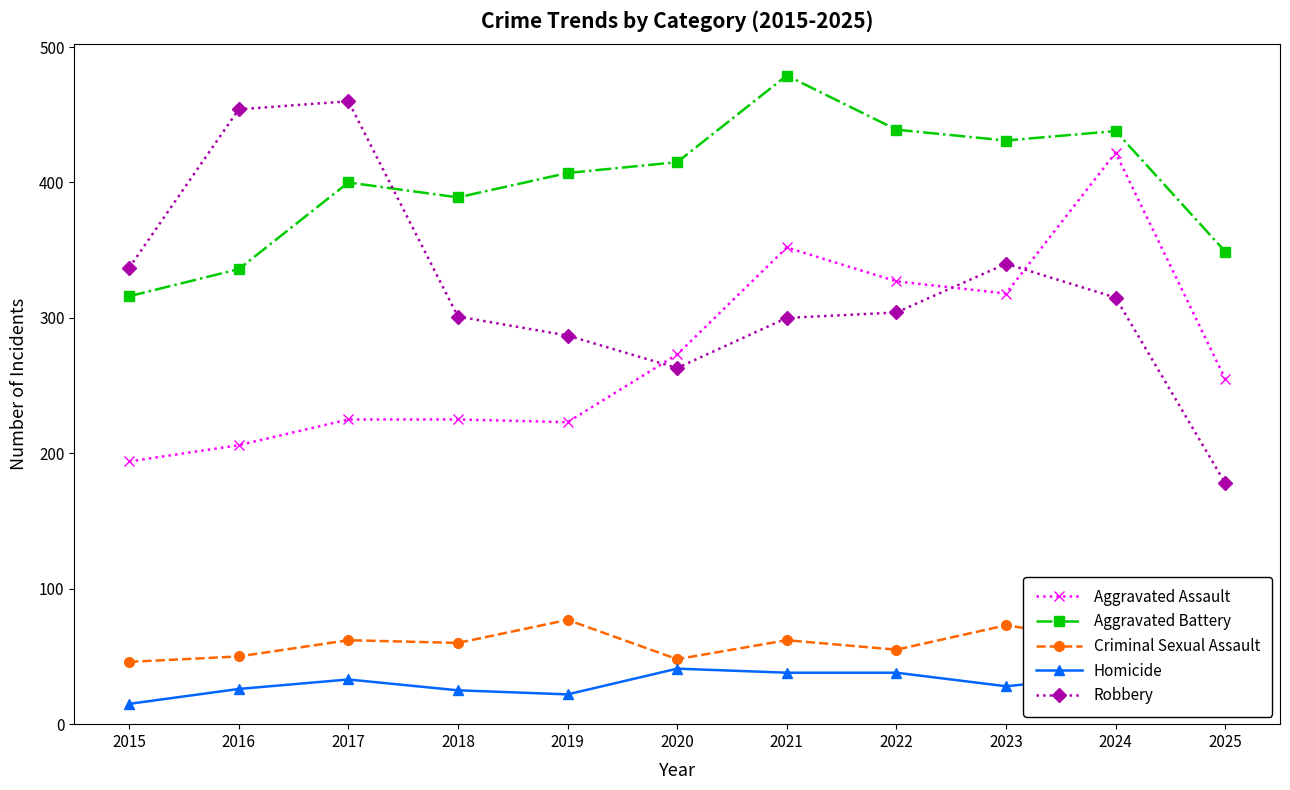

True or false: Aggravated Battery and Criminal Sexual Assault cross at least once.

False